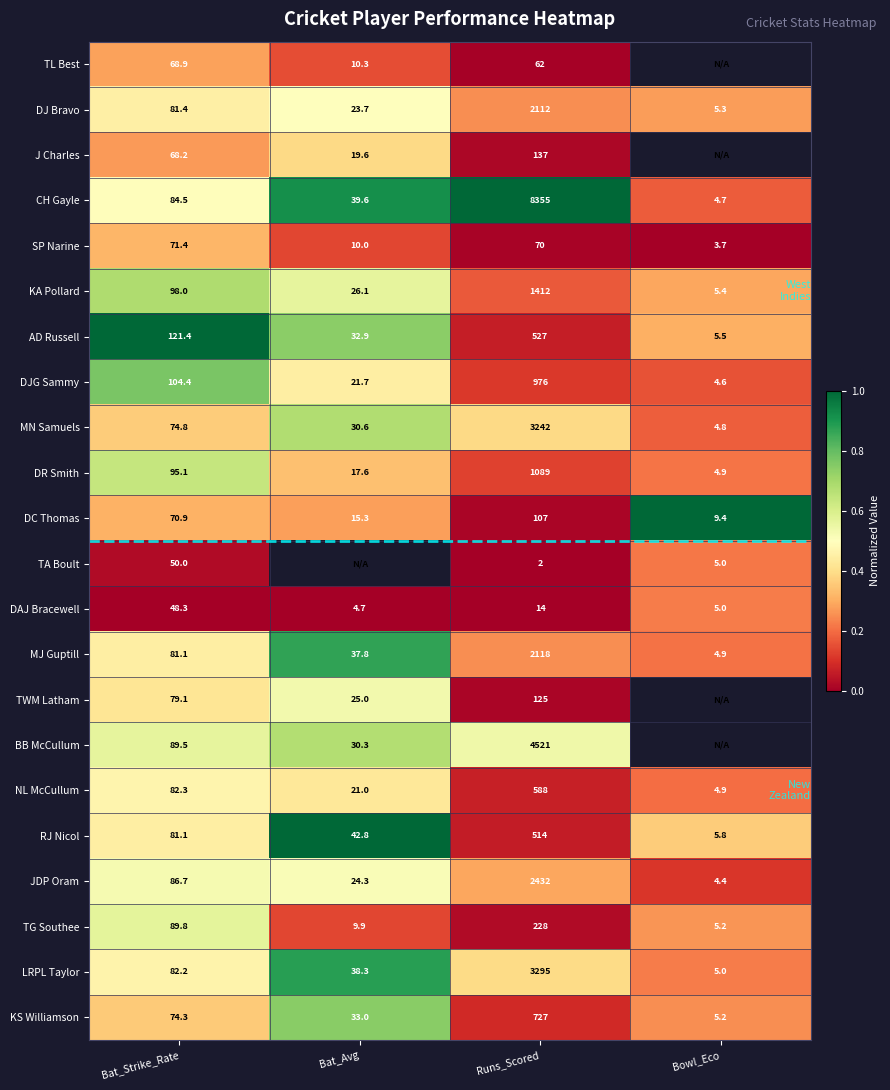

Count the number of data series in this chart.

22